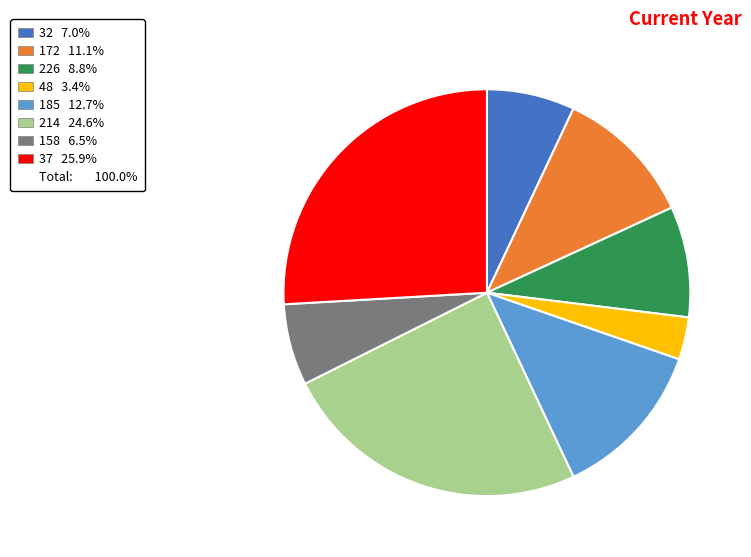

Is there any slice that represents more than half of the pie?

No